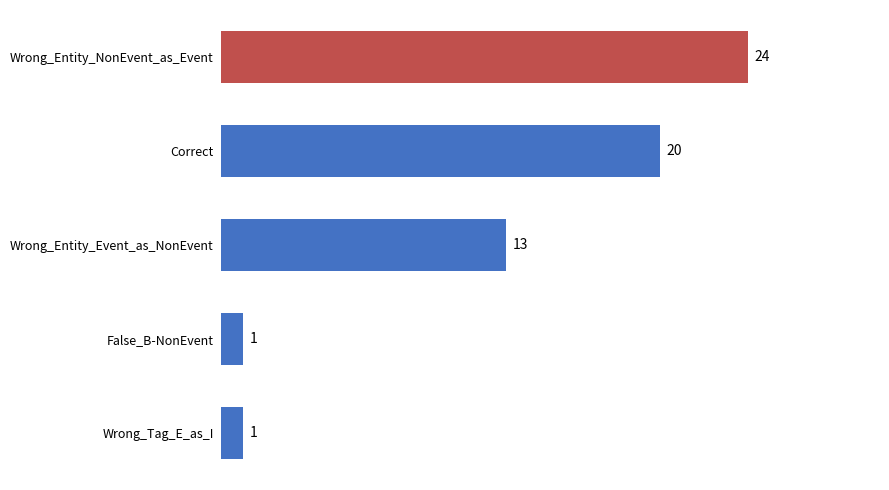

What is the difference between the maximum and minimum values?

23